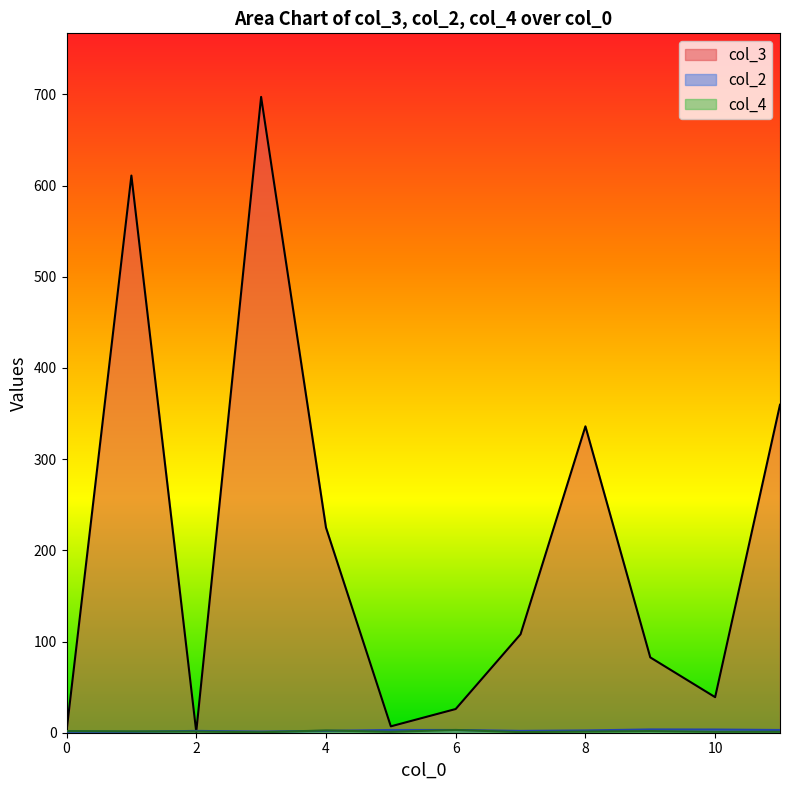

Which series has the widest spread of values?

col_3